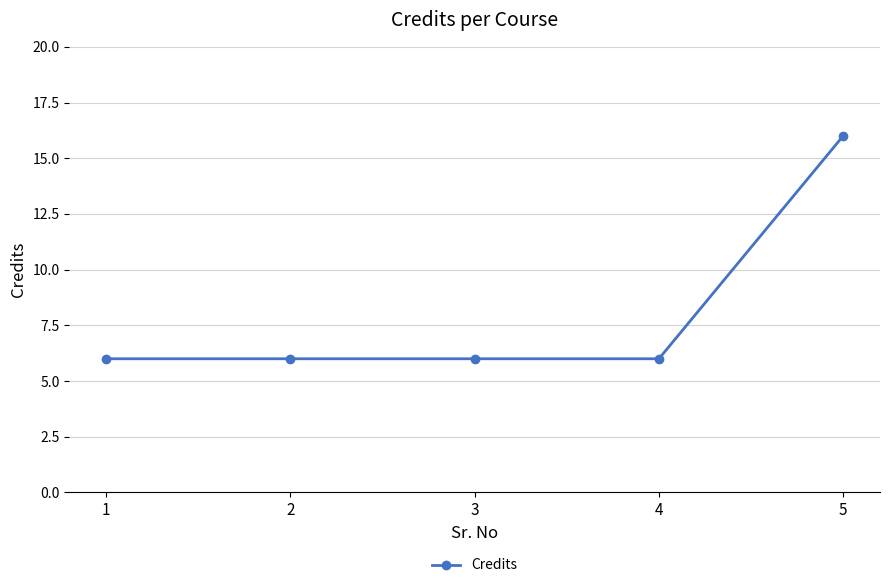

Count the values in the range 6 to 7.

4